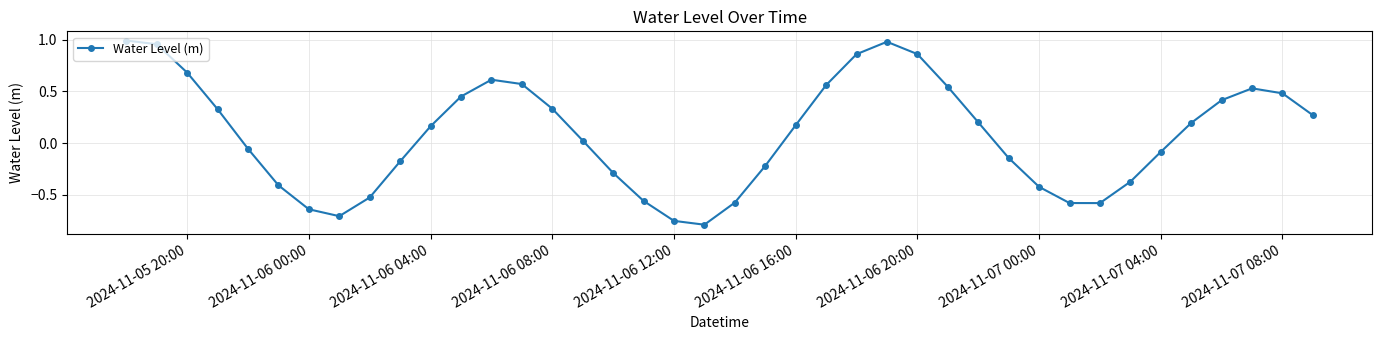

True or false: there are more than 0 points higher than both neighbors.

True